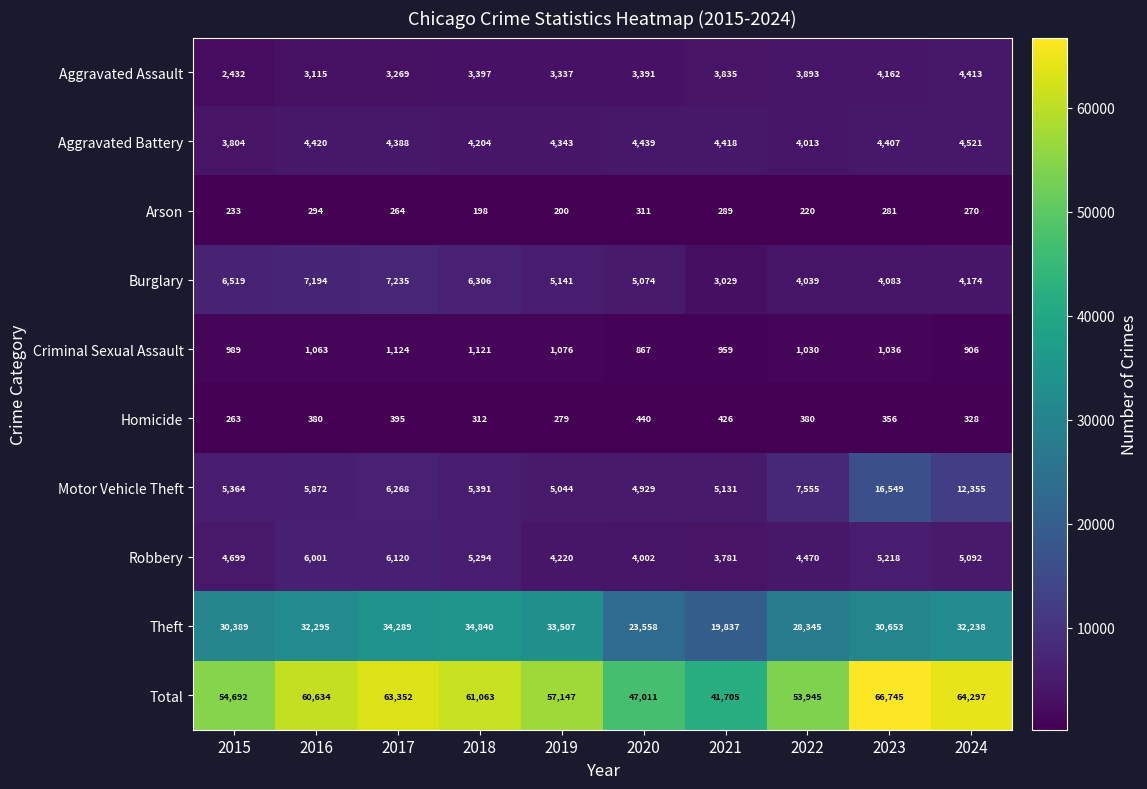

At which label is Theft closest to 27338?

2022